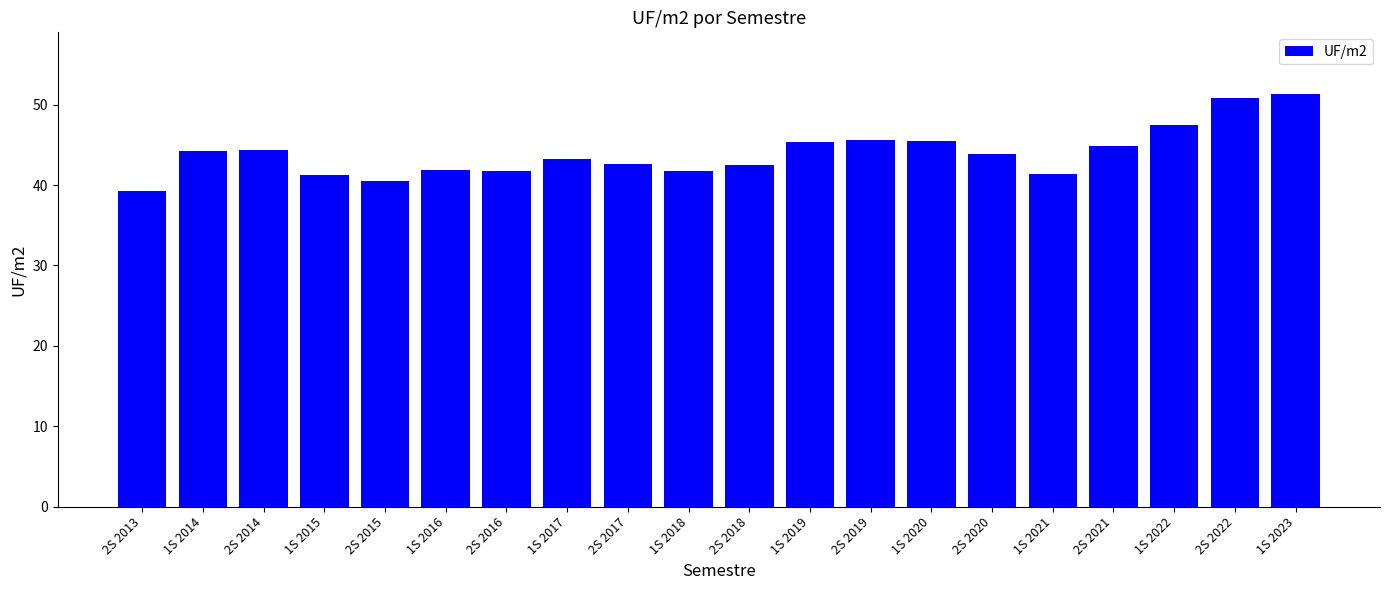

Which label corresponds to the largest value in the chart?

1S 2023